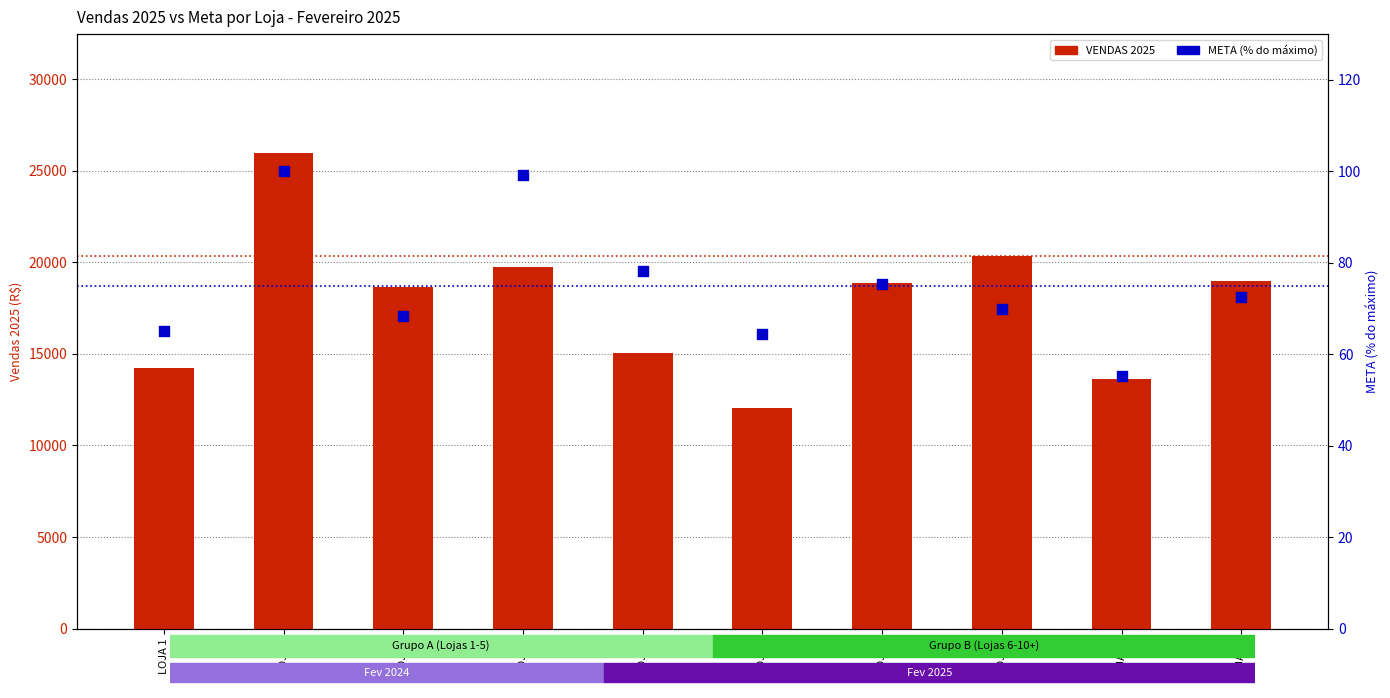

Which series has the largest total across all categories?

VENDAS 2025